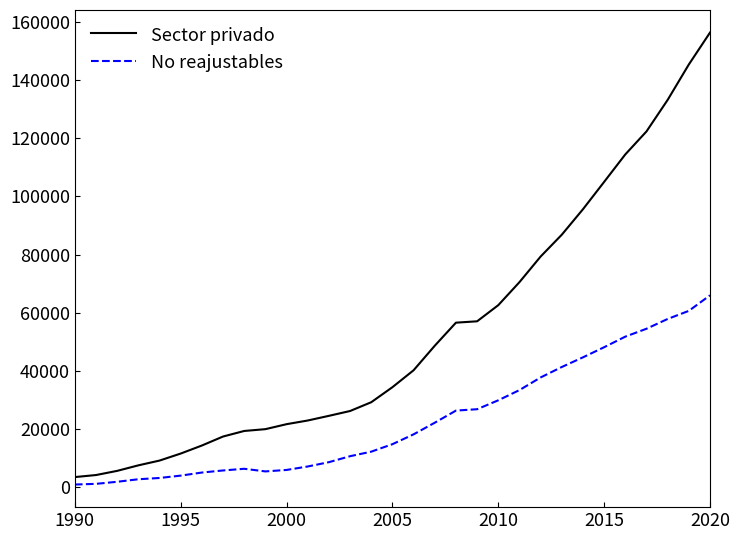

Is this an area chart (filled region under the line)?

No